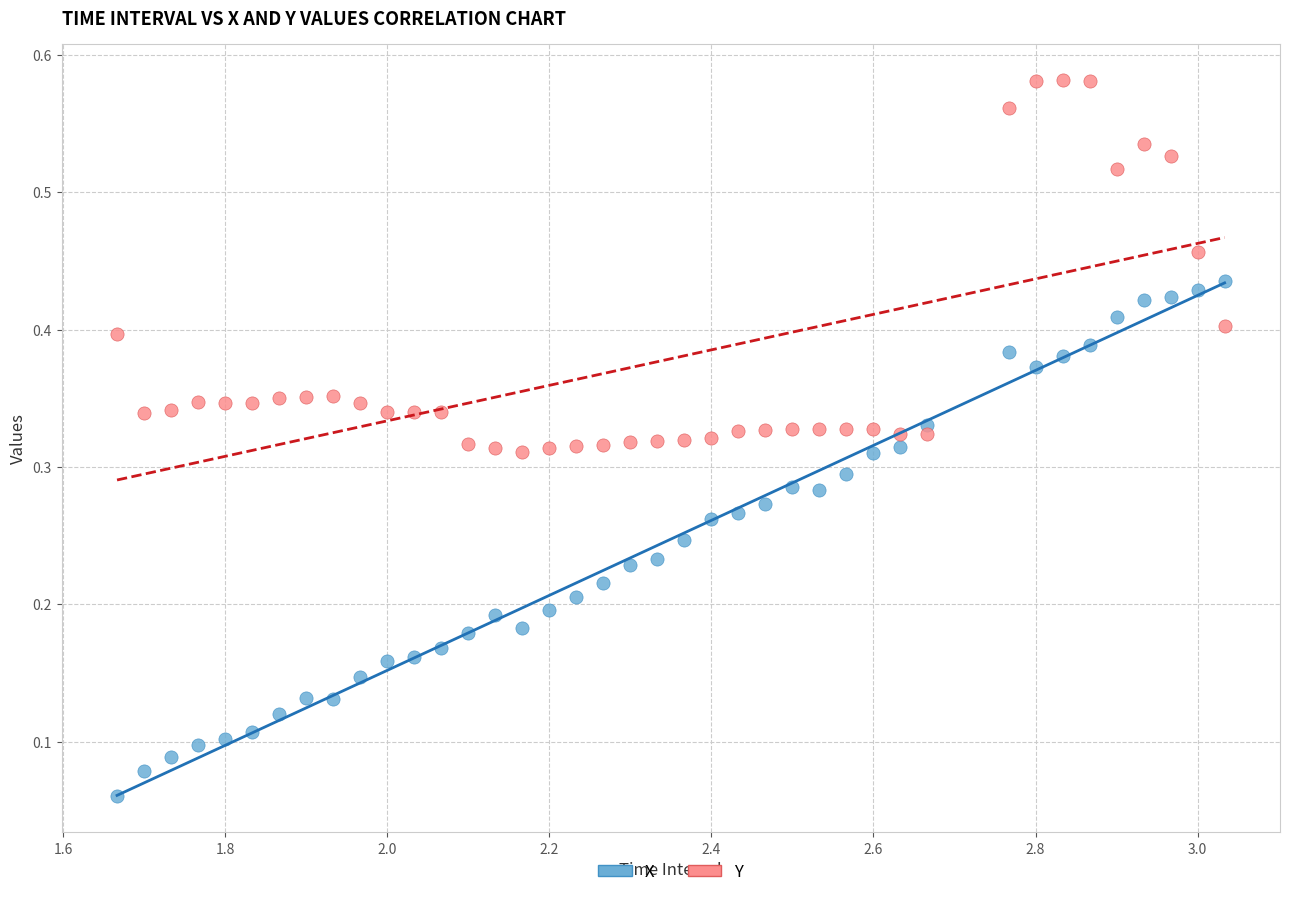

What is the X range (max minus min) for the scatter plot?

1.4